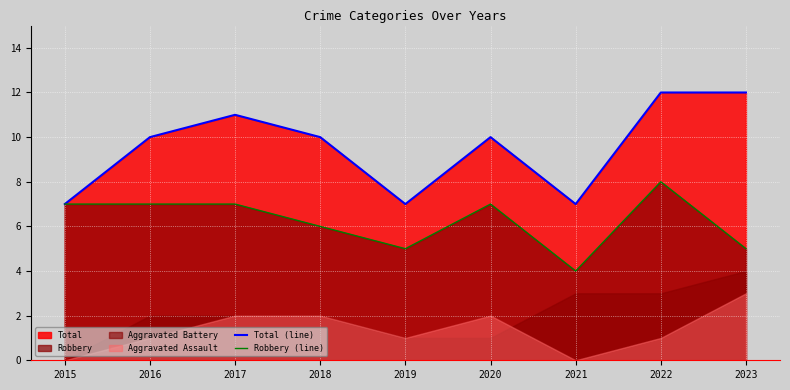

What is the total value across all series at 2021?

11